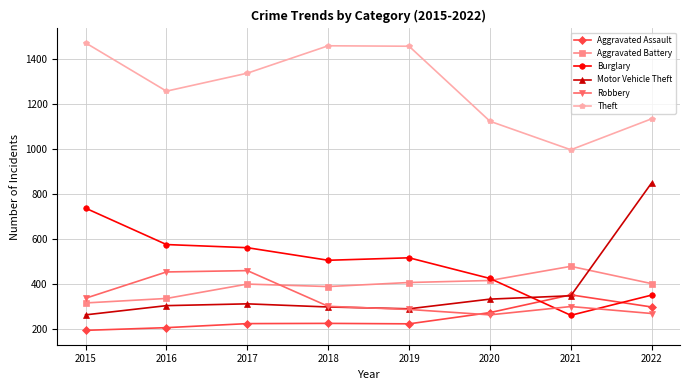

What is the sum of all Burglary values?

3936